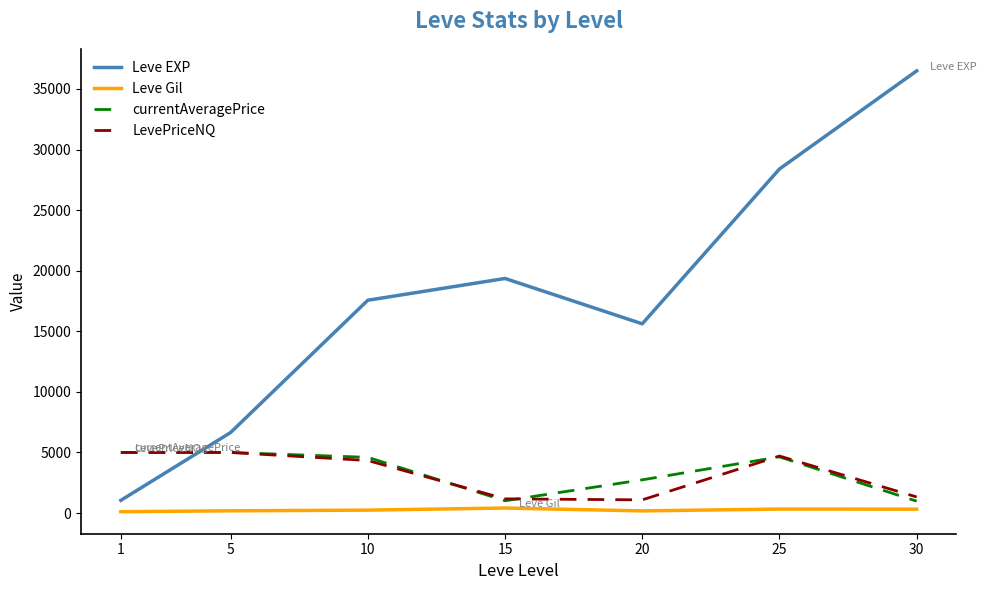

Which series has the largest total across all categories?

Leve EXP